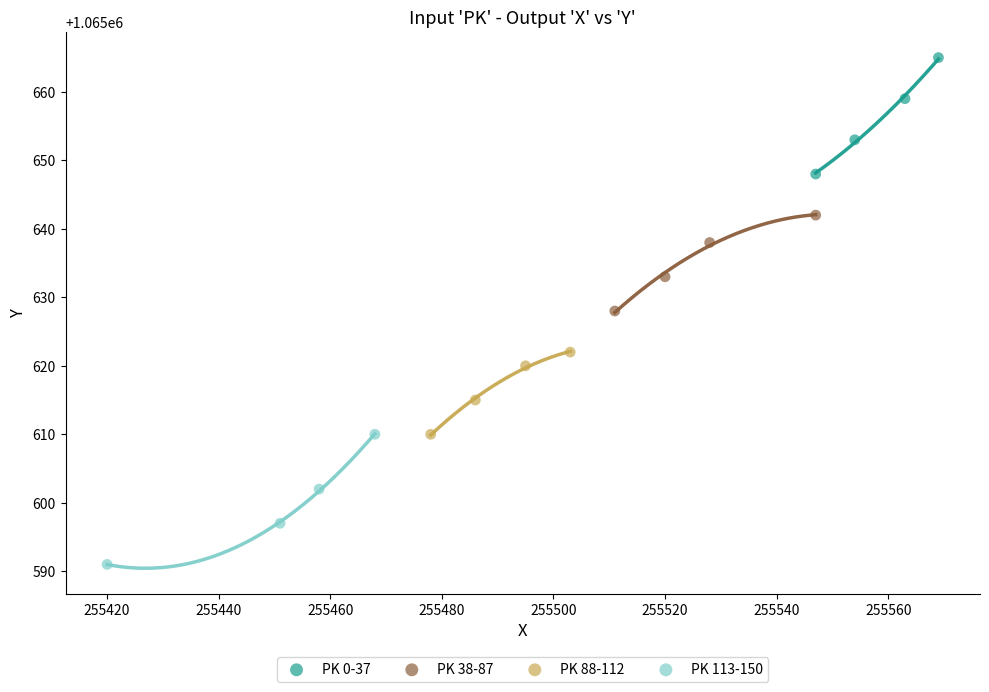

Which series contains the lowest Y value?

PK 113-150